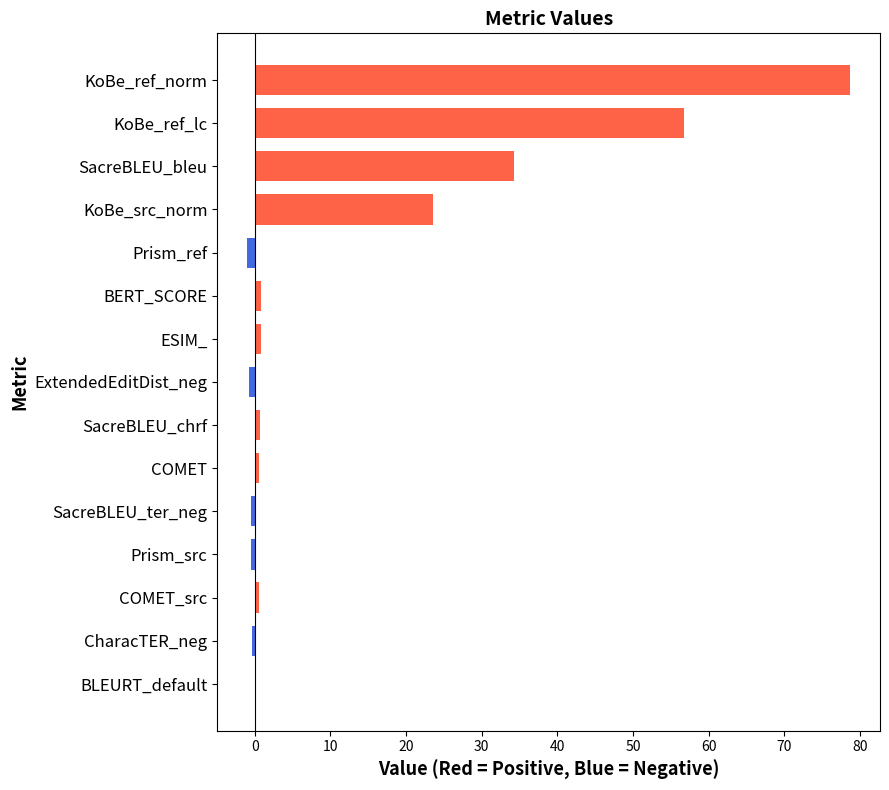

Are the bars horizontal?

Yes